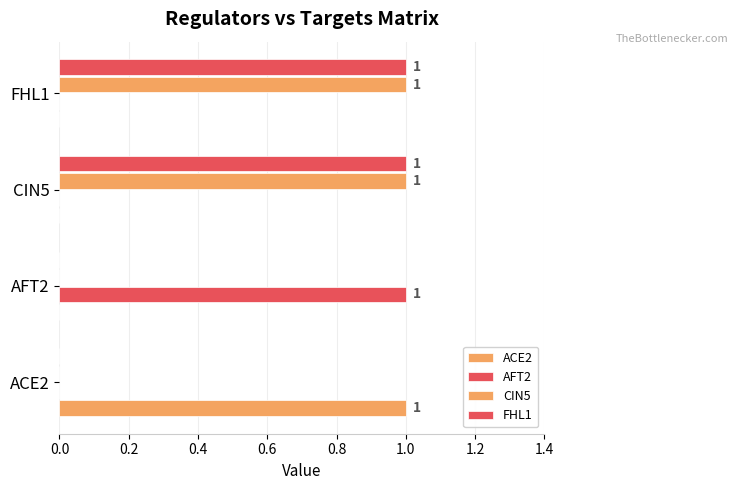

Count the number of categories in the chart.

4